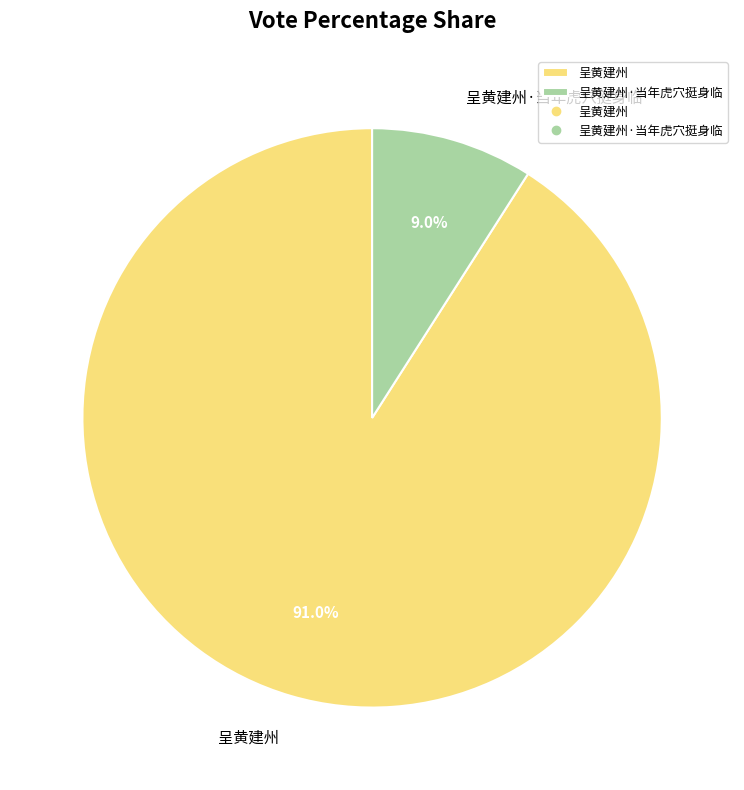

To the nearest percent, what is the average slice percentage?

50%